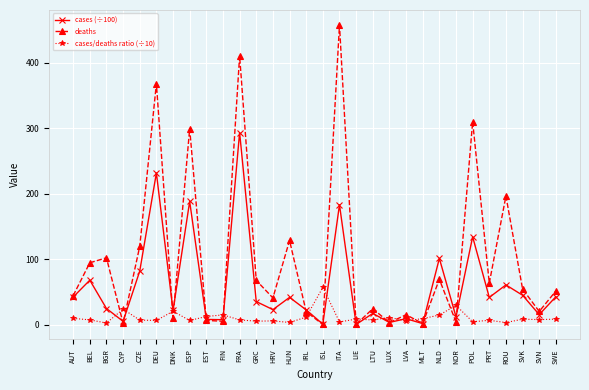

What are all the series names shown in the legend?

cases (÷100), deaths, cases/deaths ratio (÷10)